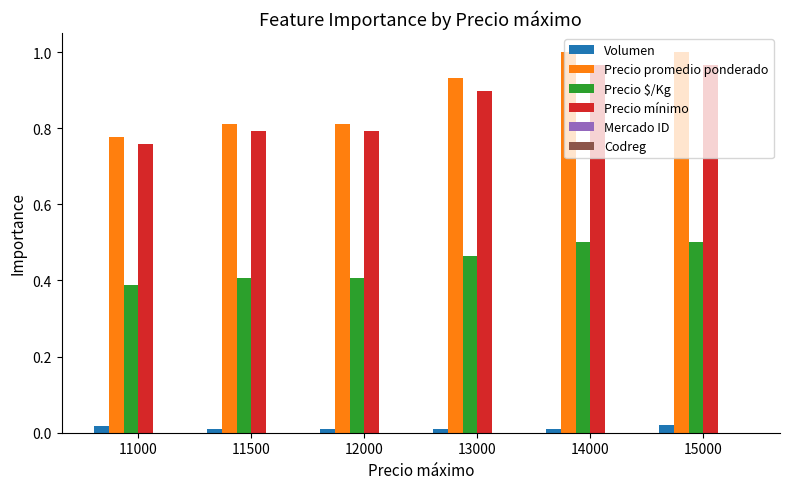

Which series changed the most between 12000 and 13000?

Precio promedio ponderado